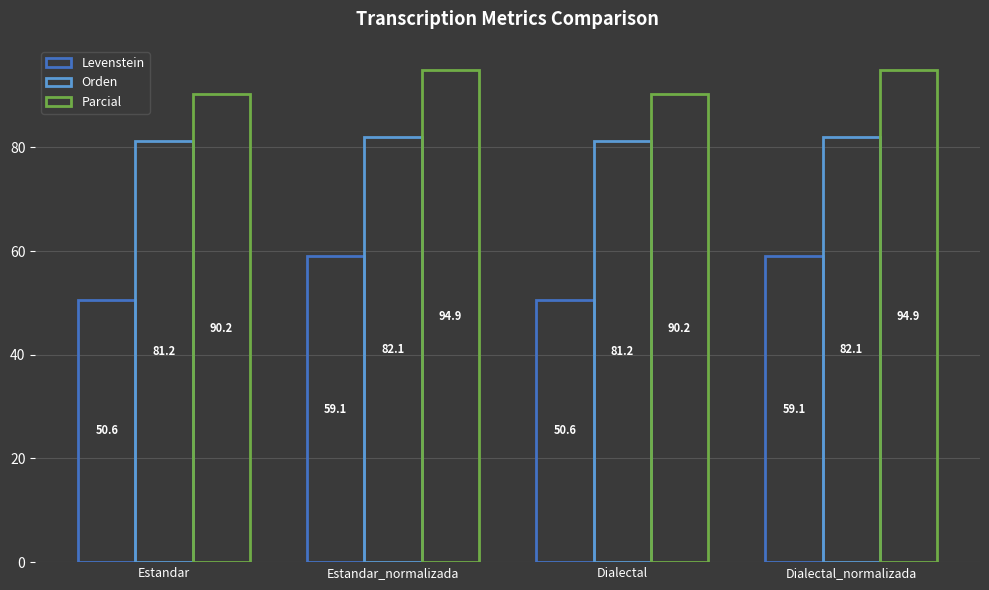

How many series are shown in this chart?

3